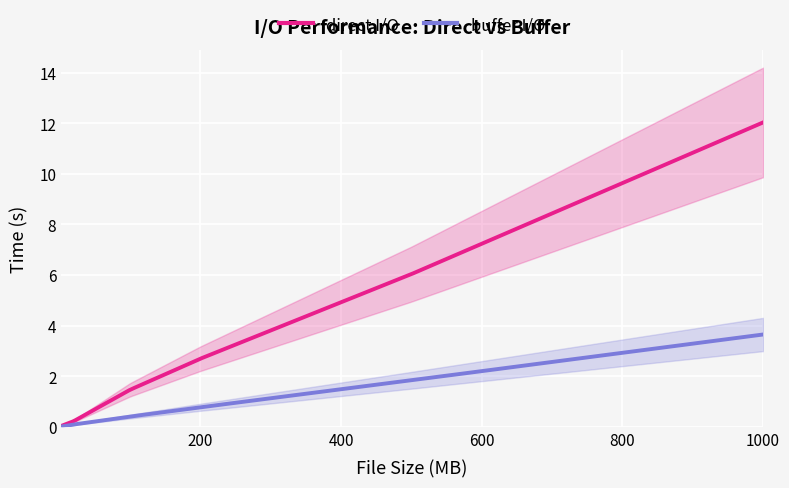

What is the sum of the direct I/O values at 20 and 1000?

12.3